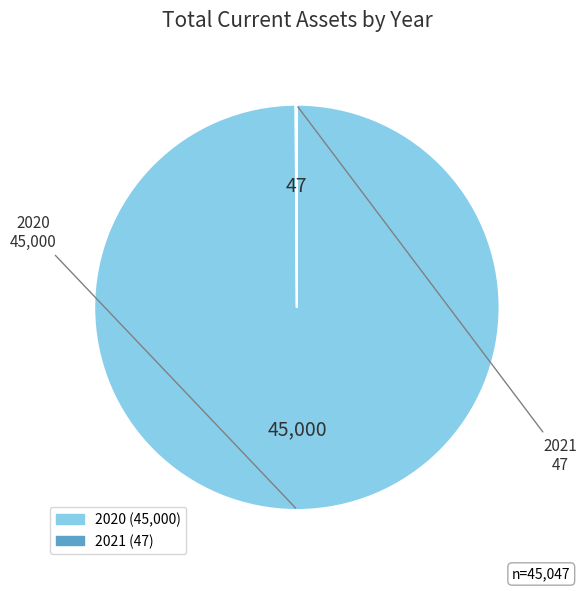

Does 2020 account for over 50% of the chart?

Yes